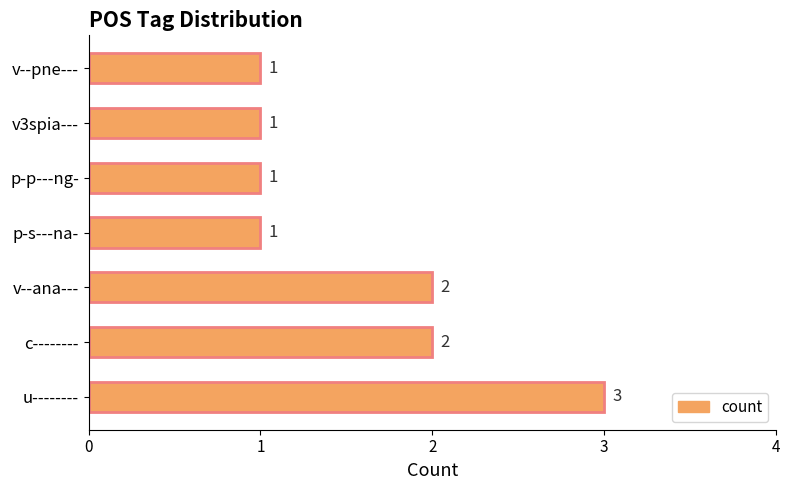

Approximately how many times larger is the value at p-s---na- compared to v3spia---?

1.0